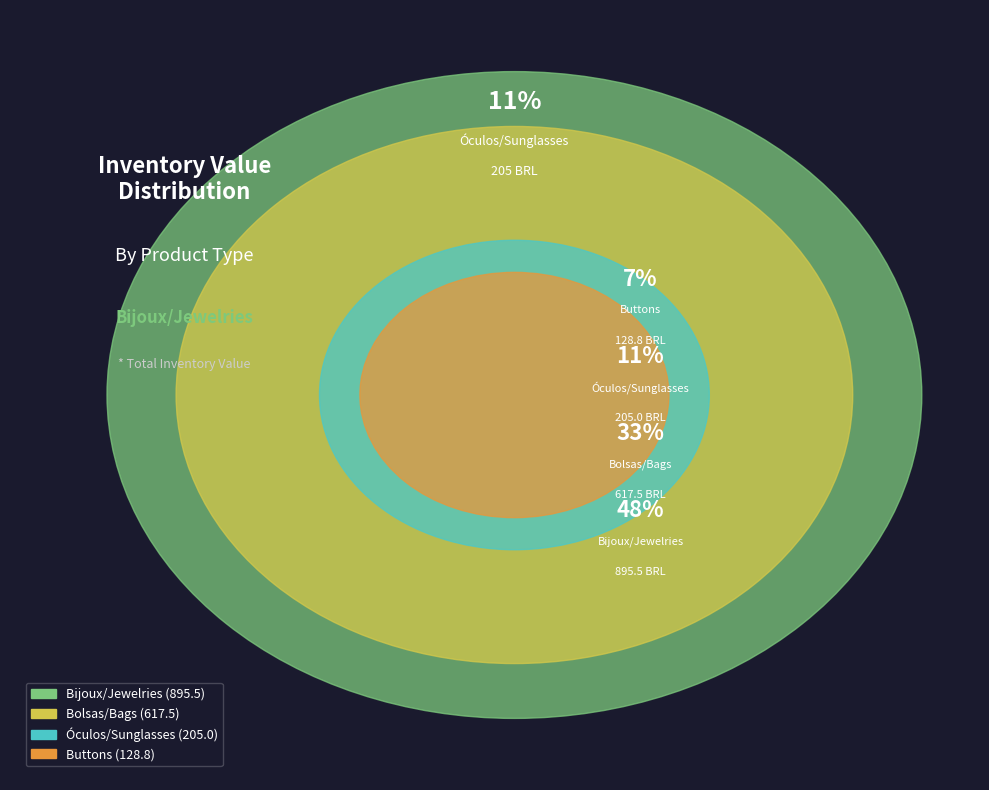

To the nearest percent, what percentage of the pie is Buttons?

7%